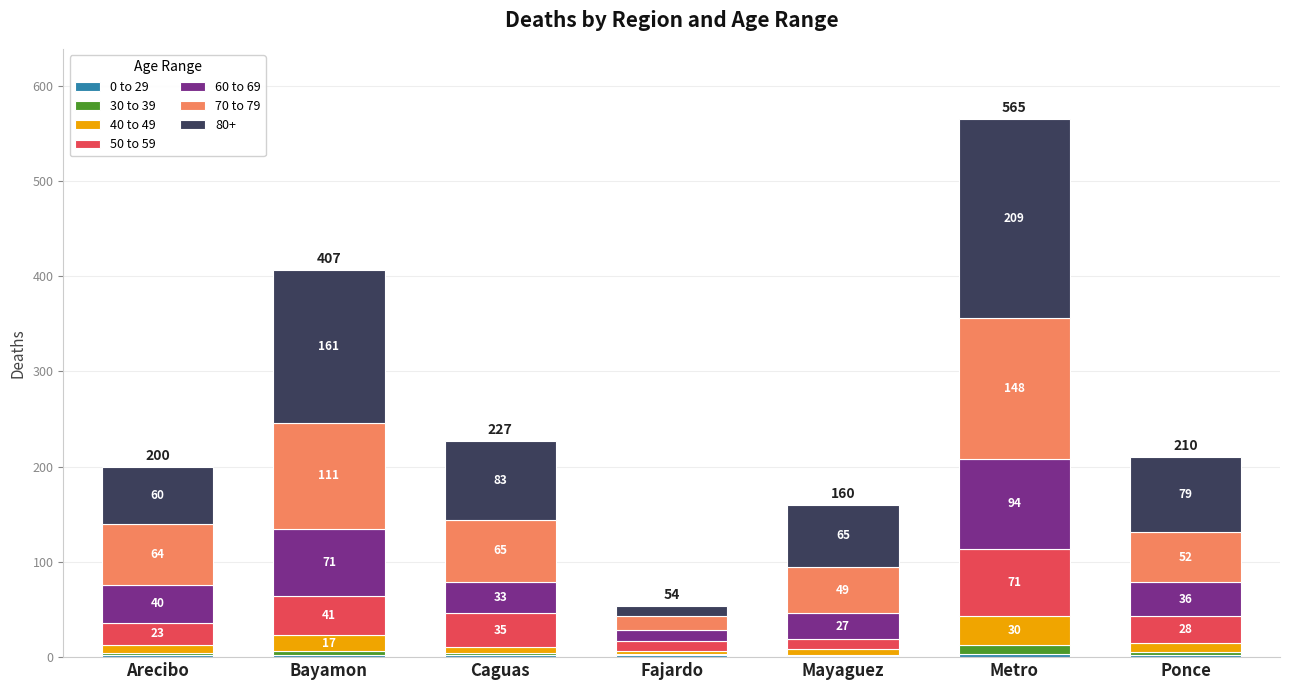

At which category is the sum across all series the highest?

Metro